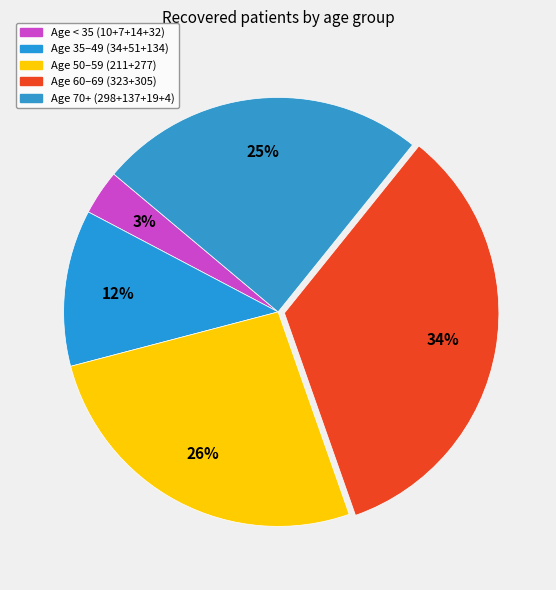

How many slices are in this pie chart?

5